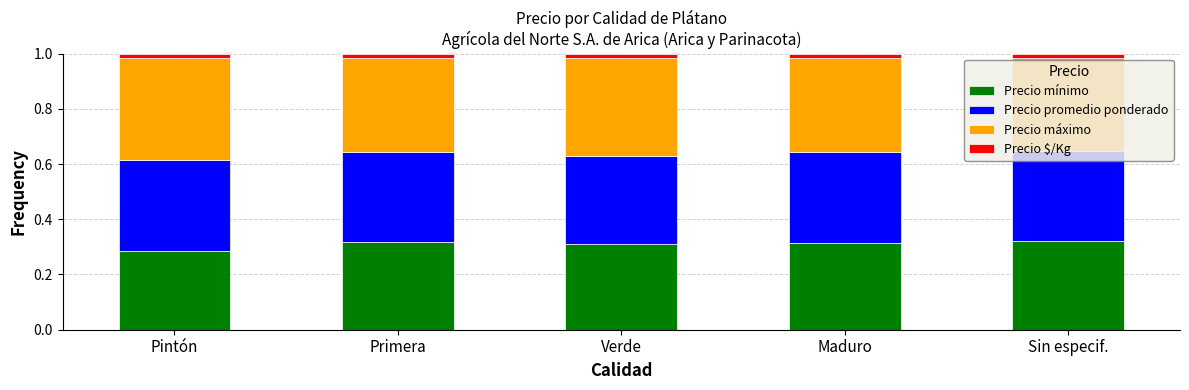

Where is Precio mínimo nearest to the value 0?

Pintón